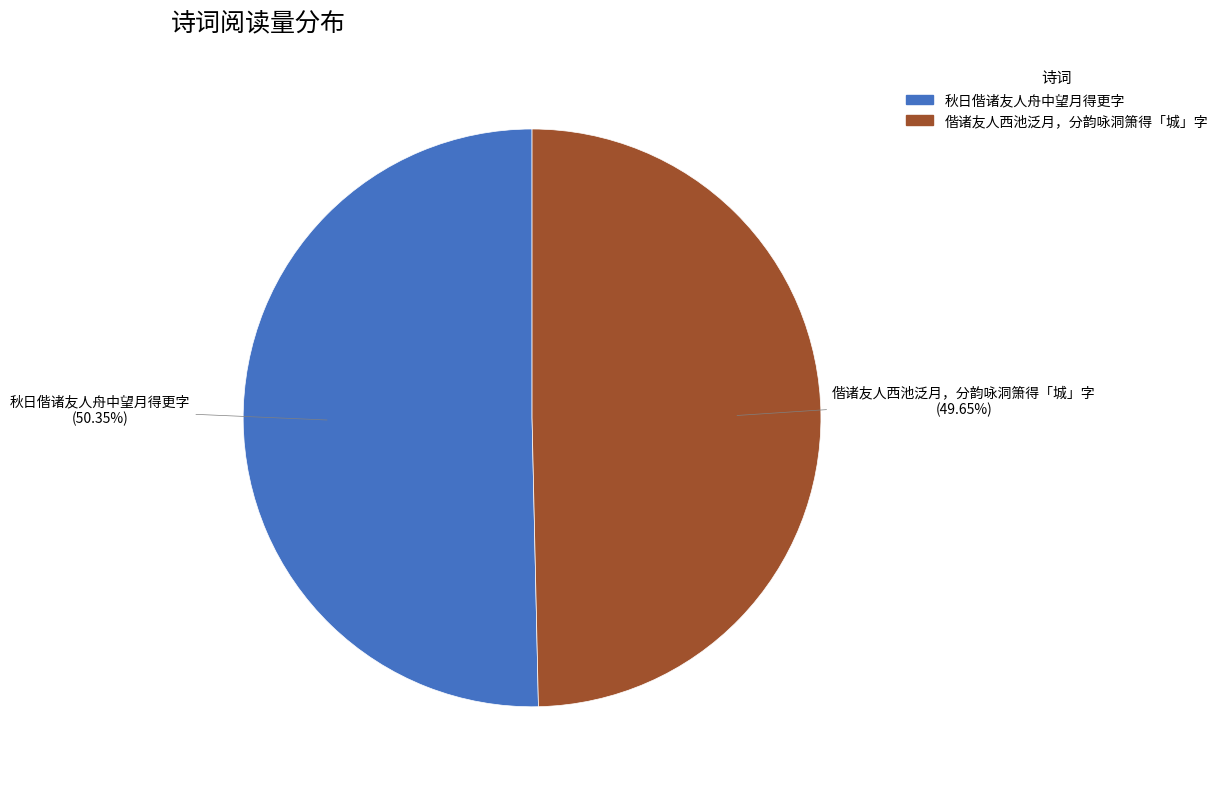

What is the ratio of the value at 秋日偕诸友人舟中望月得更字 to the value at 偕诸友人西池泛月，分韵咏洞箫得「城」字?

1.0